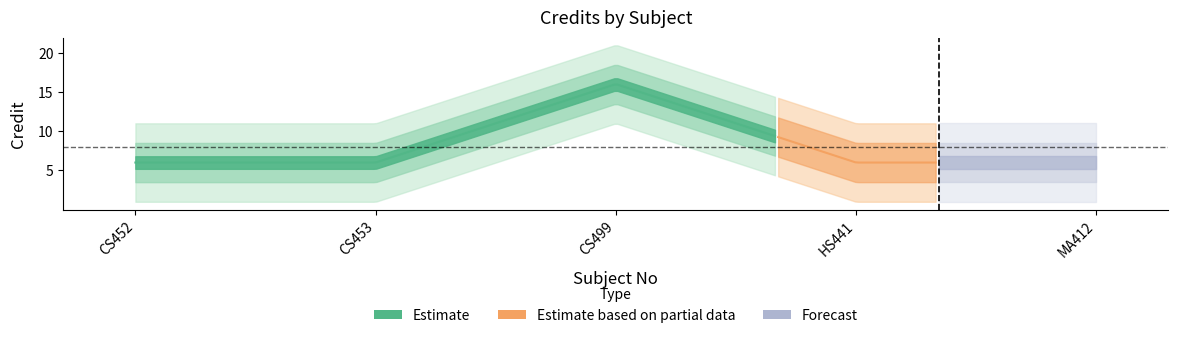

How many categories are shown in the chart?

5